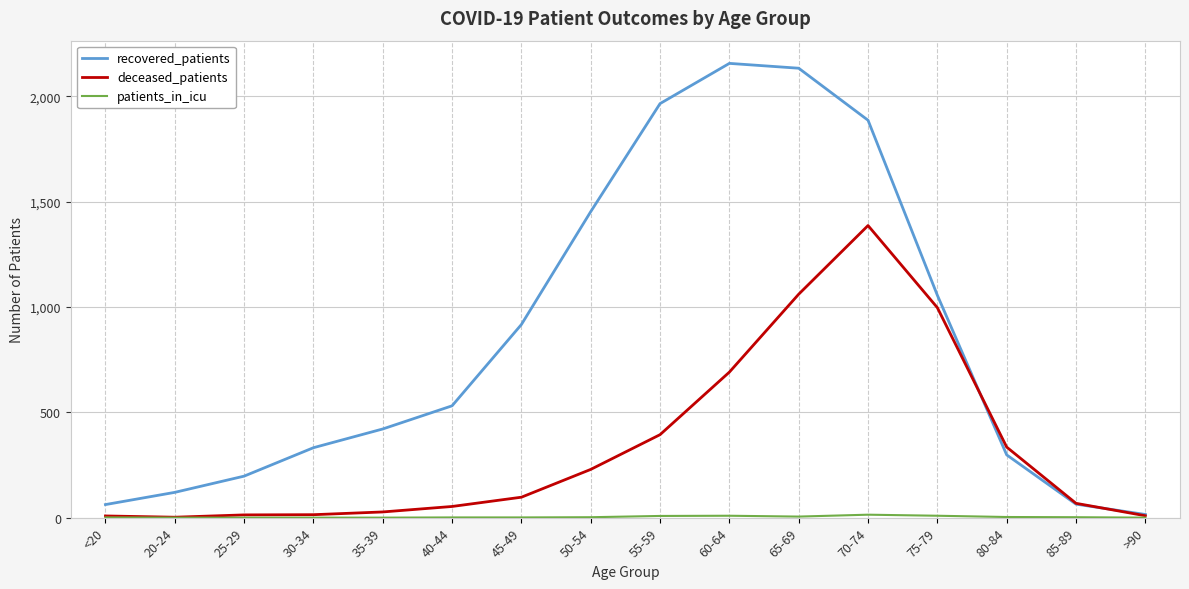

How many values in the deceased_patients series are below 97?

8